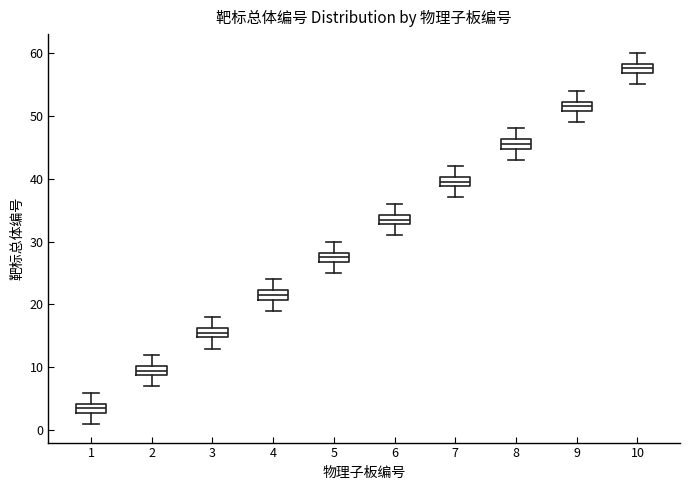

Which box's median line is the highest?

10